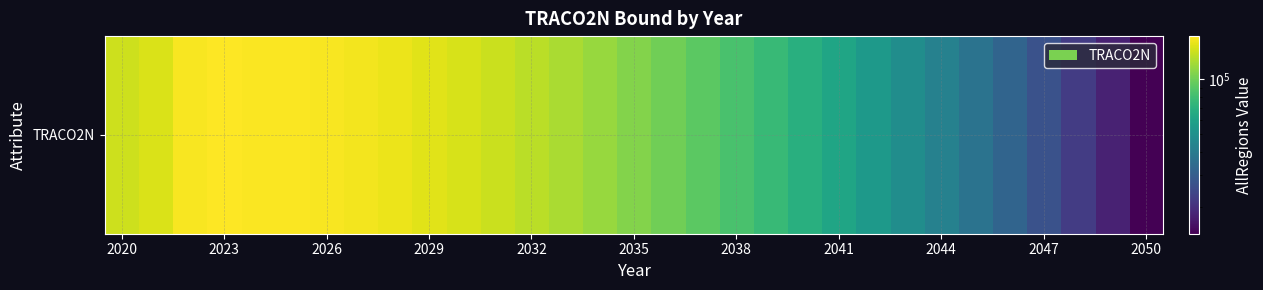

What is the difference between the maximum and minimum values?

158031.9